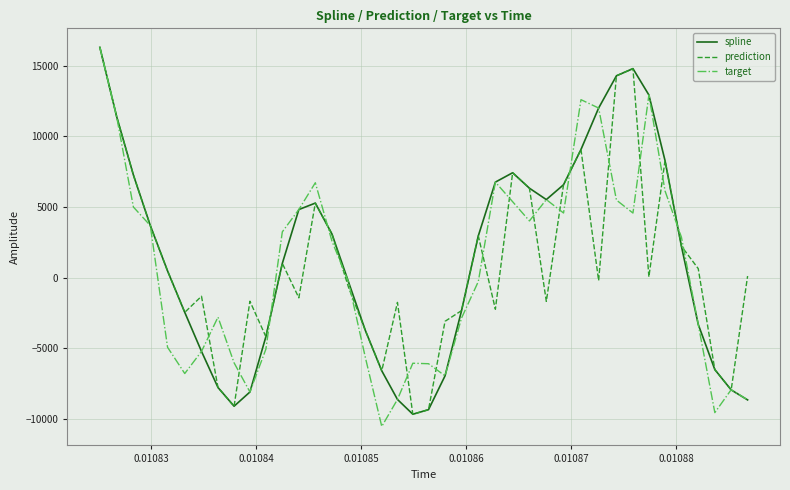

What is the sum of all target values?

20939.4